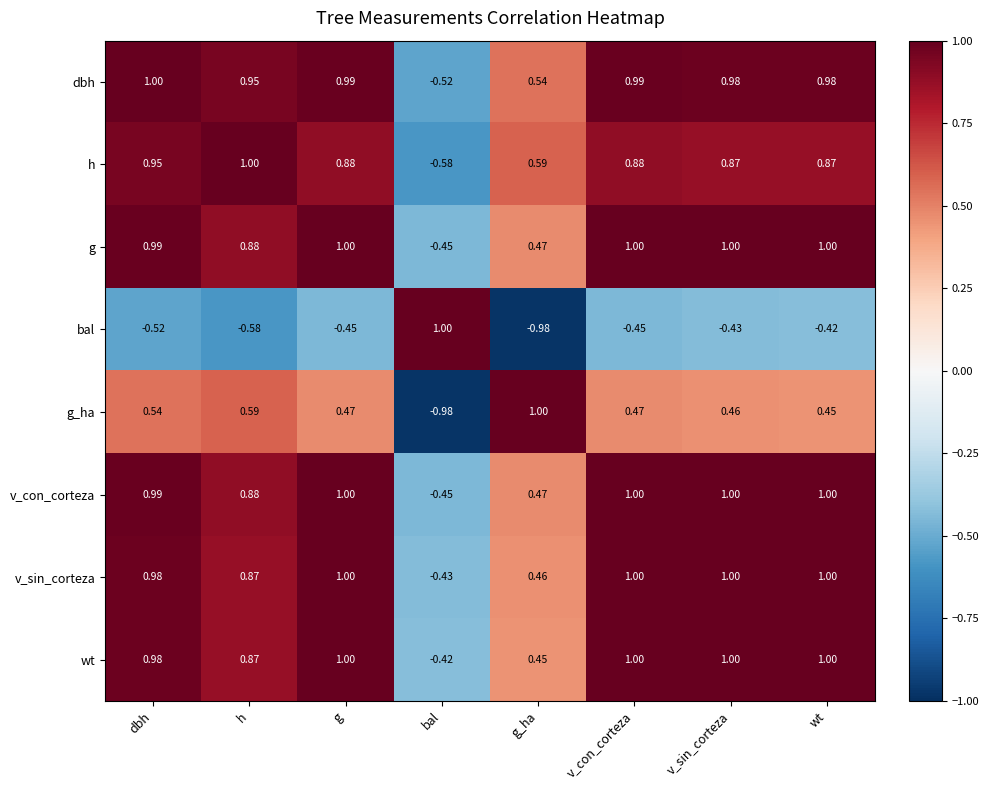

Which series changed the most between dbh and v_sin_corteza?

bal